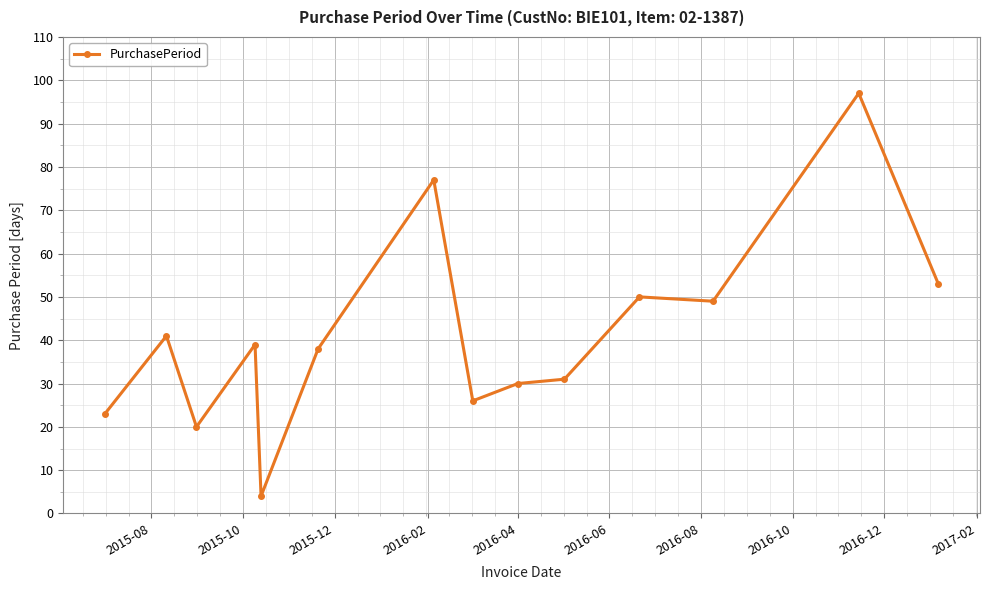

True or false: the data has more than 2 interior local peaks.

True